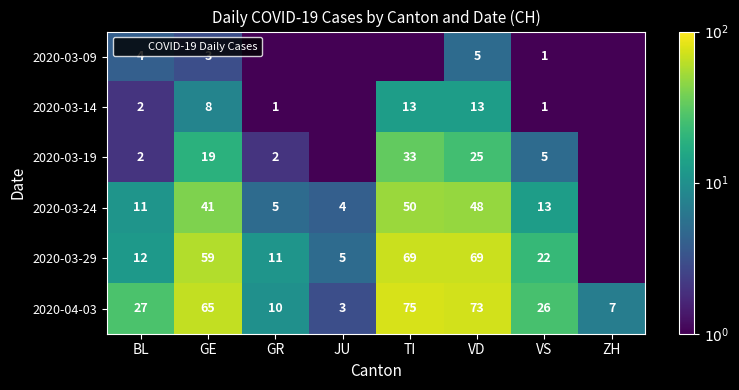

The 2020-03-29 series shows 117.3 at VD. True or false?

False